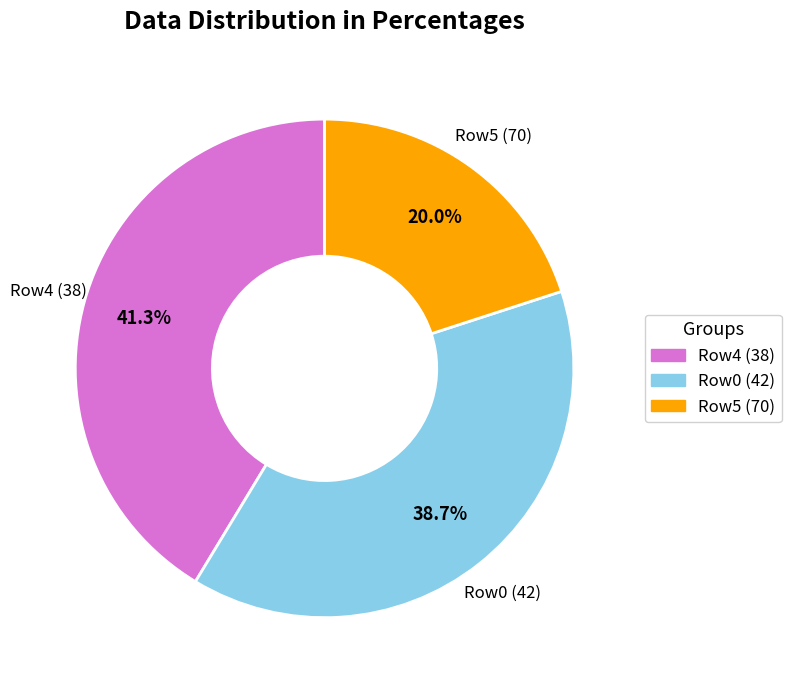

Does any single category account for the majority?

No